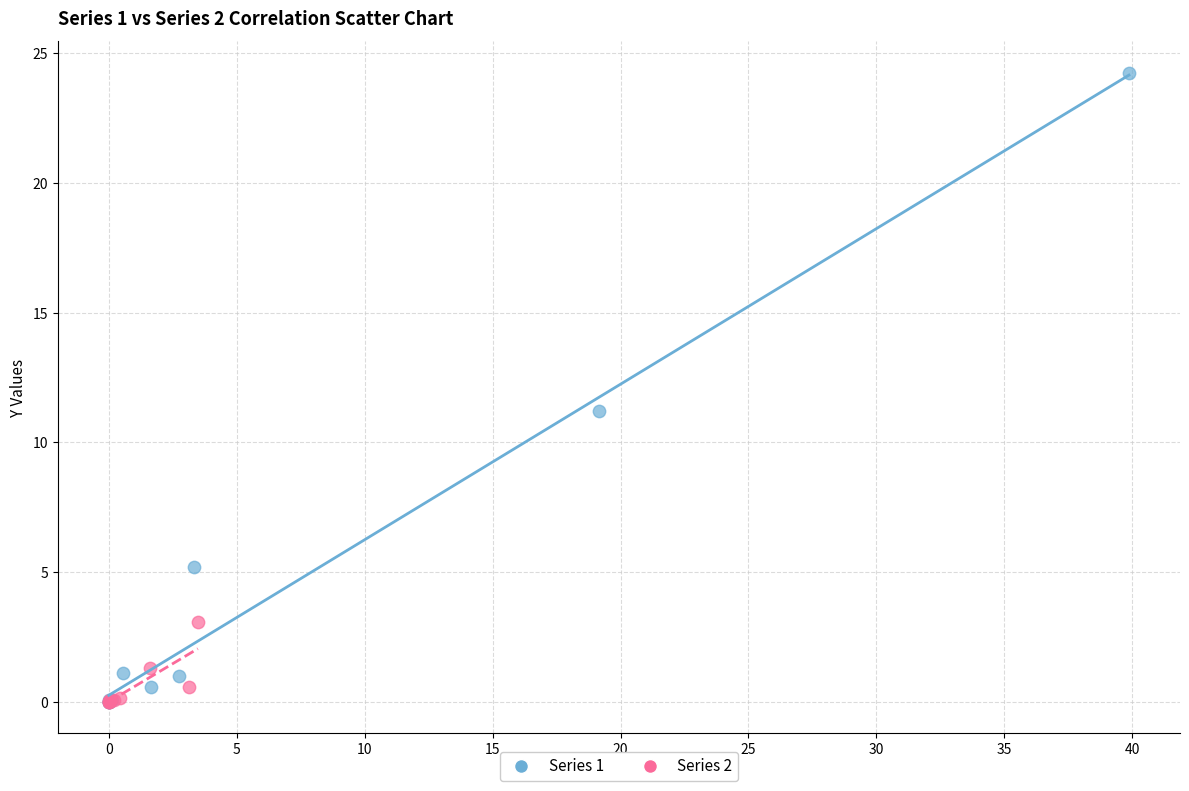

What are all the series names shown in the legend?

Series 1, Series 2